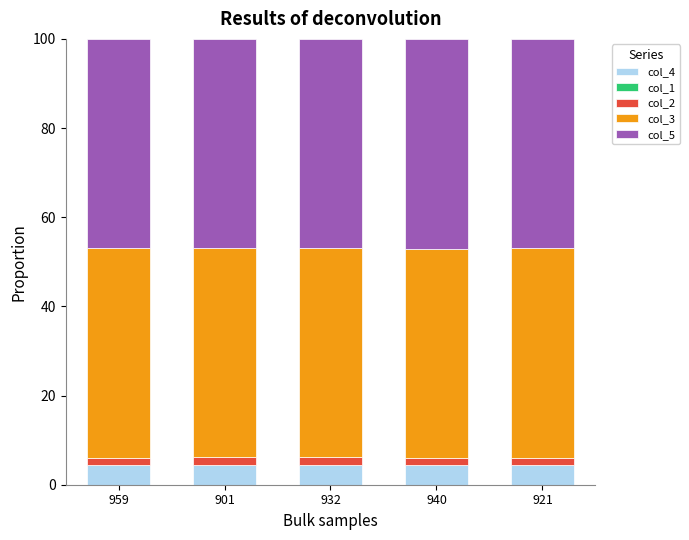

What is the highest value of the col_4 series?

4.4